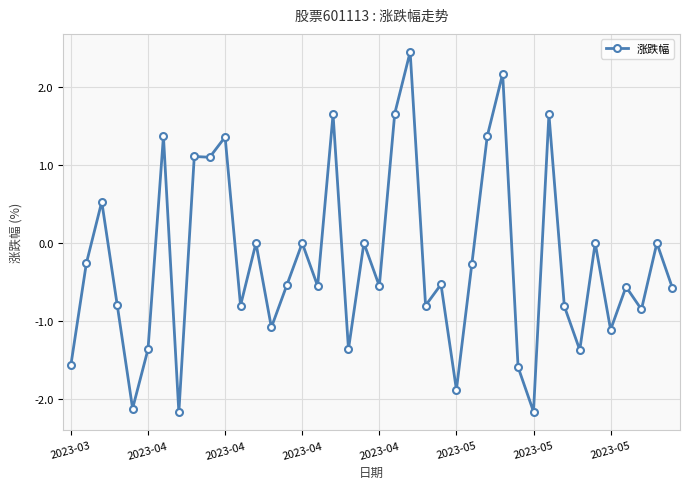

What is the minimum value shown in the chart?

-2.2